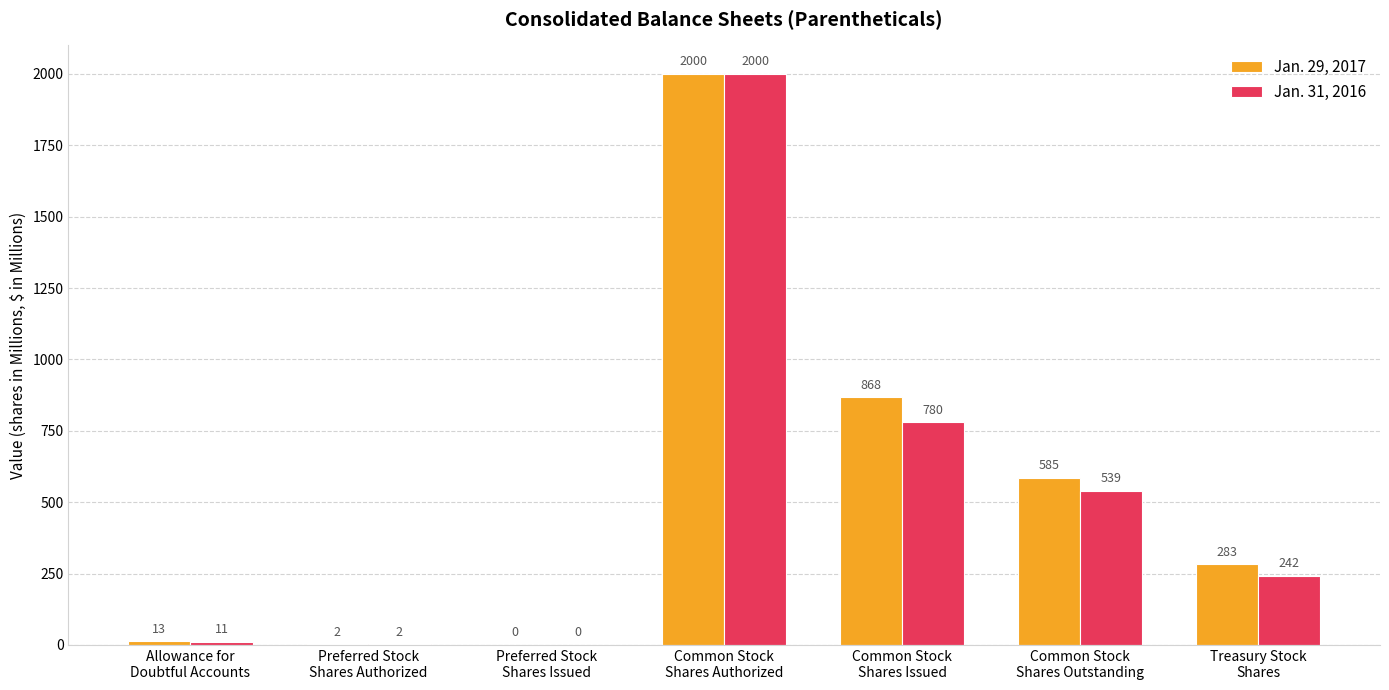

Read the Jan. 29, 2017 value at Preferred Stock
Shares Authorized.

2